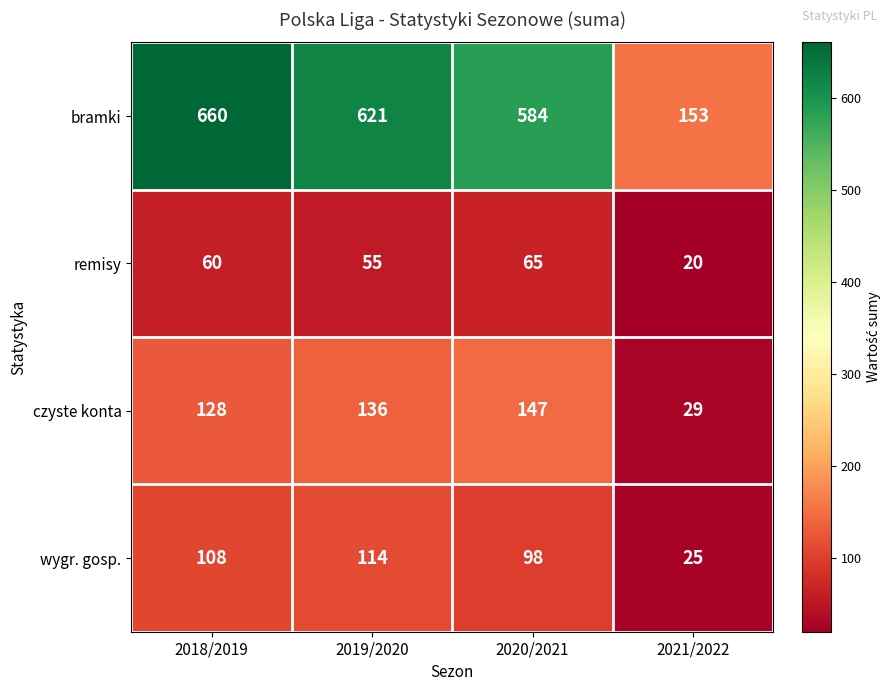

List the series in order of their peak value, lowest first.

remisy, wygr. gosp., czyste konta, bramki